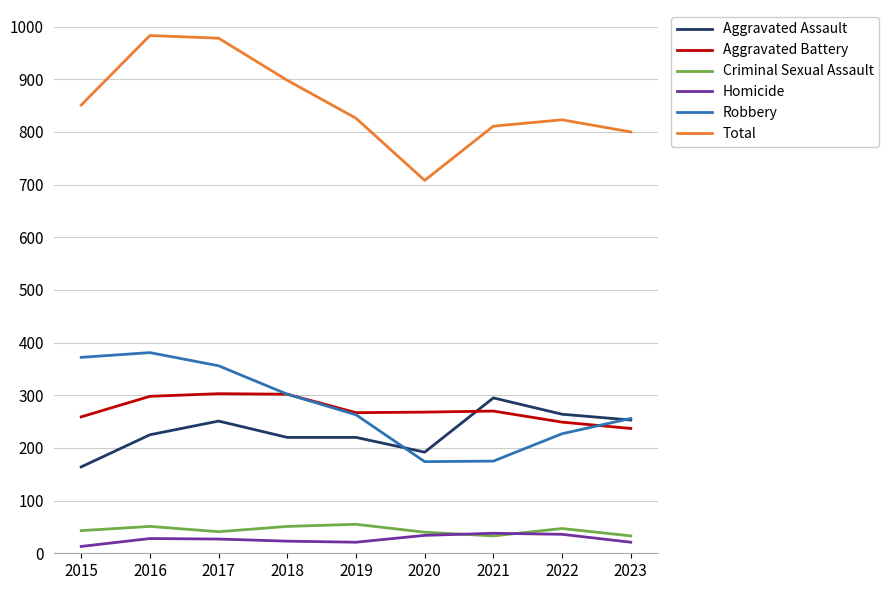

What is the difference between the highest and lowest values at 2018?

875